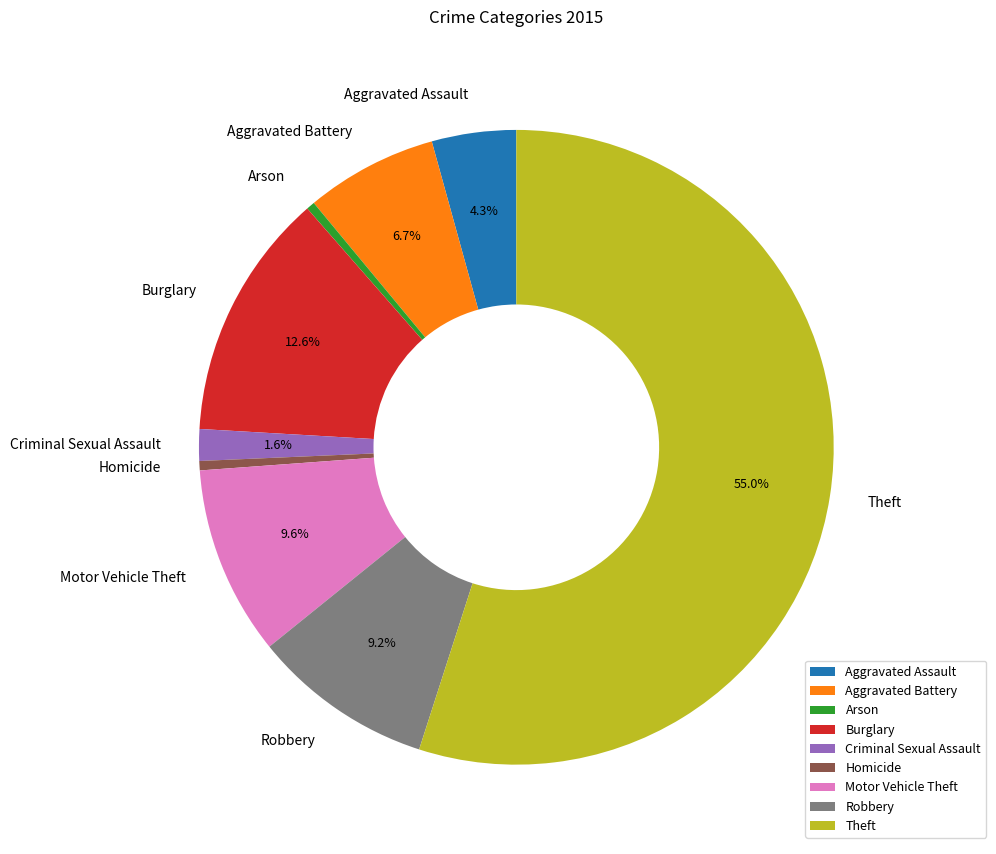

To the nearest percent, what is the difference between the Aggravated Assault and Aggravated Battery slice percentages?

2%